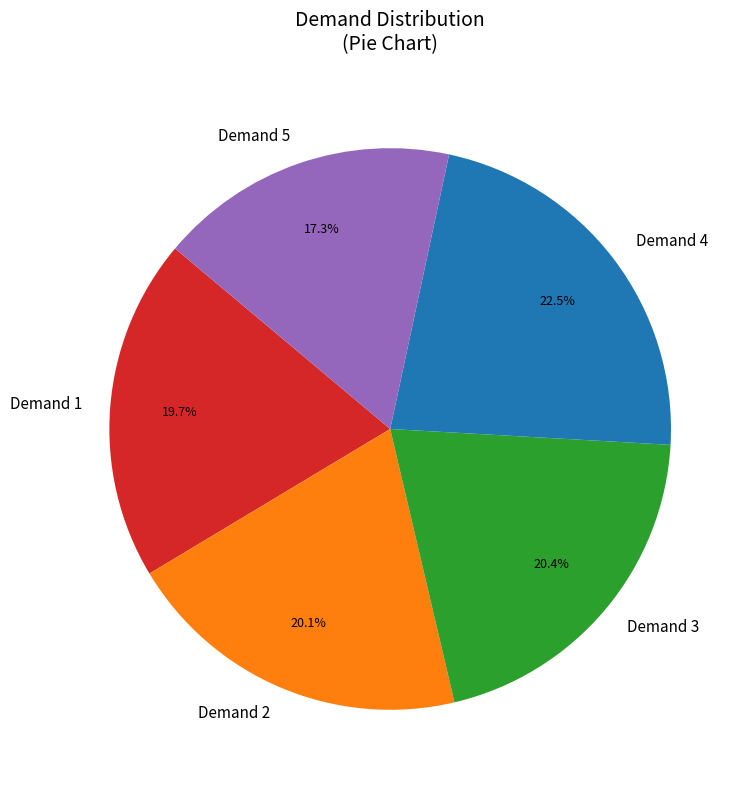

What is the ratio of the value at Demand 2 to the value at Demand 4?

0.9